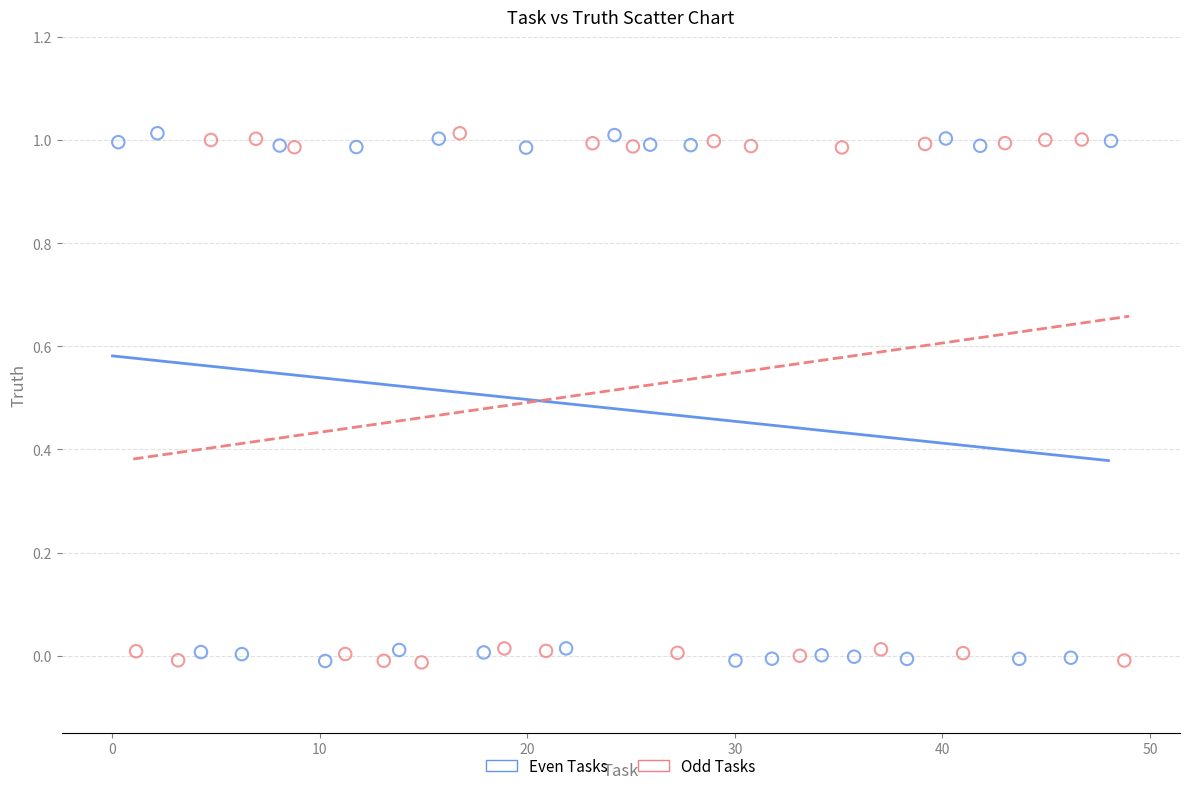

What are all the series names shown in the legend?

Even Tasks, Odd Tasks